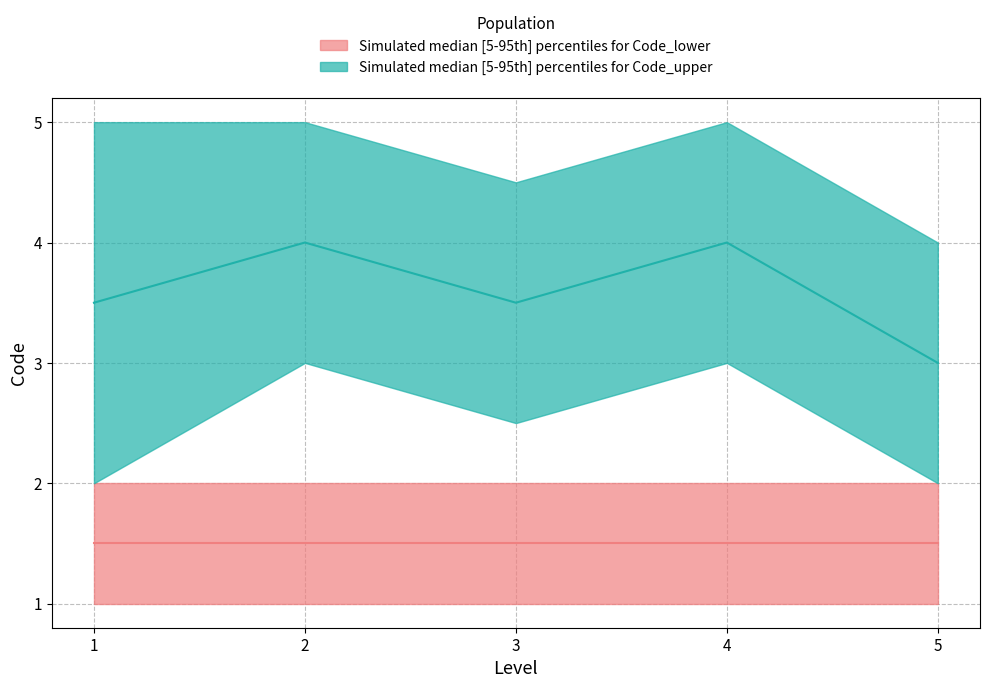

What is the maximum value shown in the chart?

5